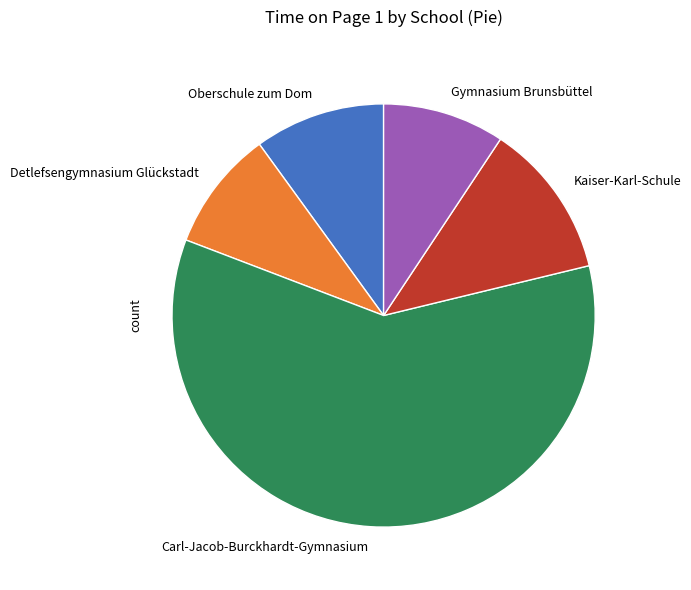

True or false: Oberschule zum Dom accounts for 10% of the total.

True